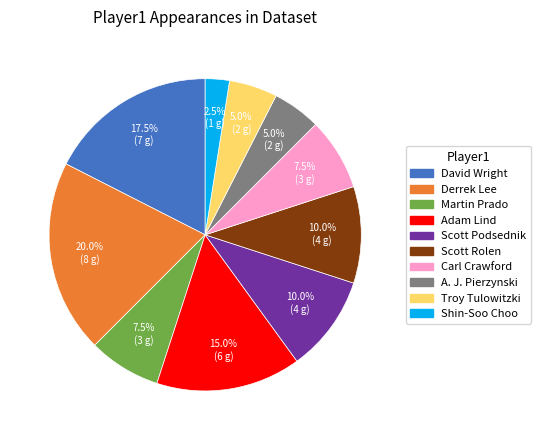

Is there any slice that represents more than half of the pie?

No